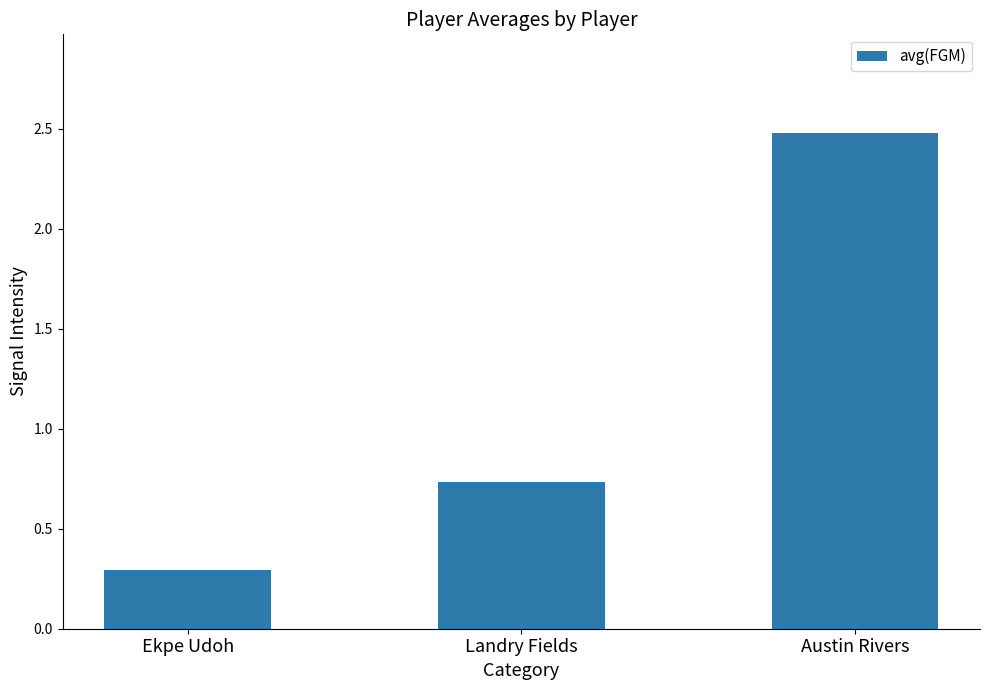

Is it true that the value at Austin Rivers is 1.2?

False